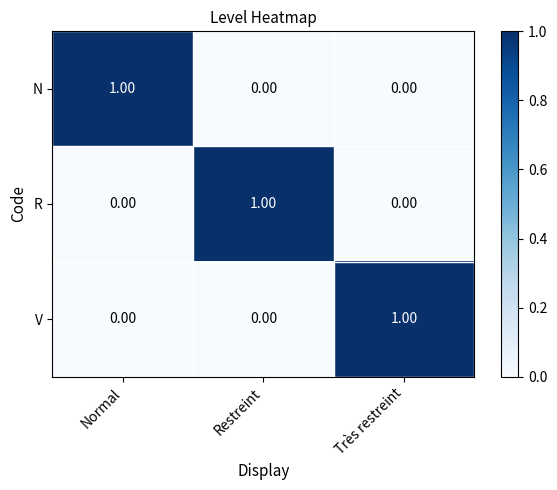

At how many categories does at least one series exceed 0?

3